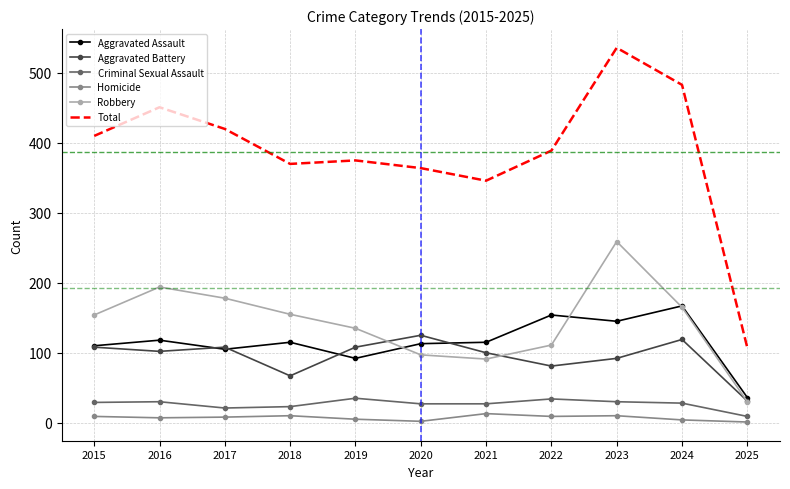

What is the maximum value for Aggravated Battery?

125